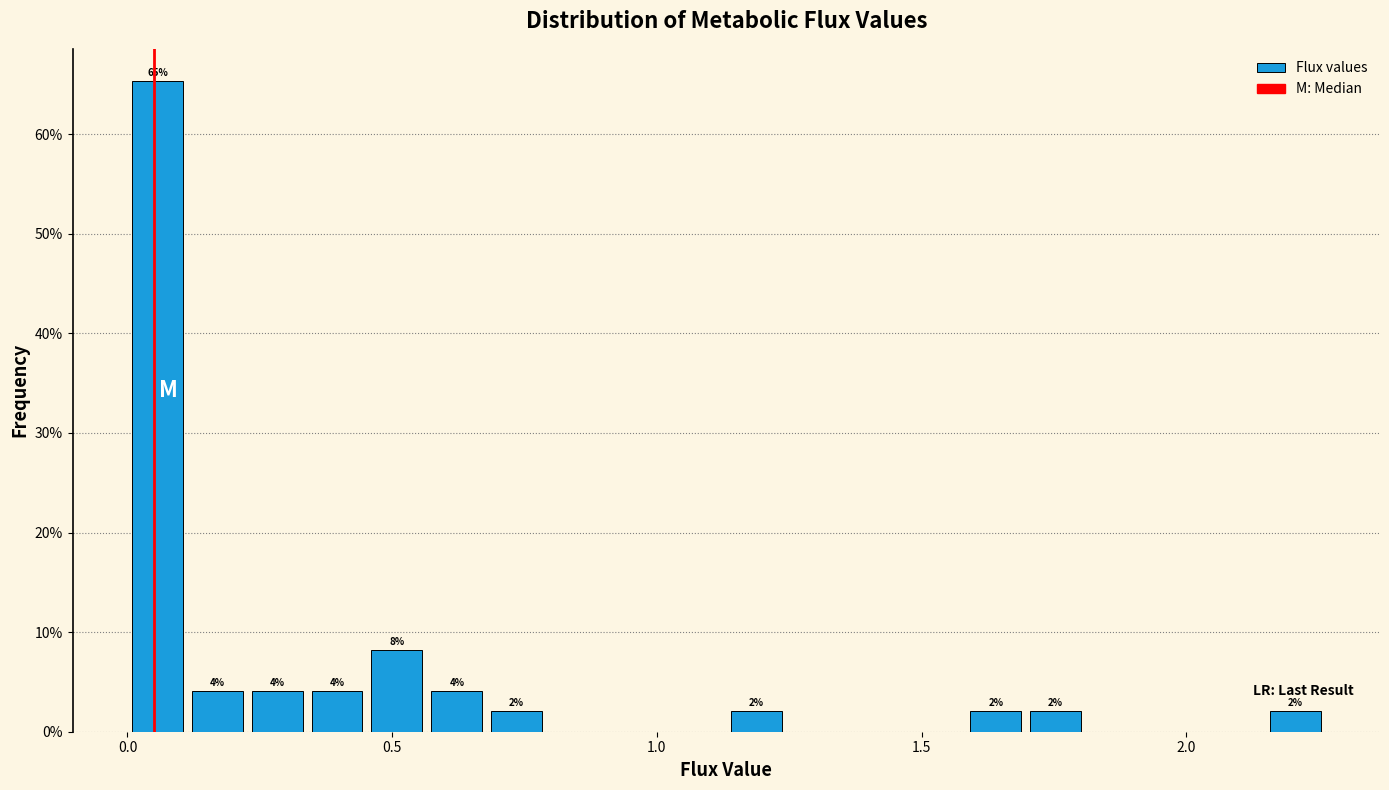

Read against the x-axis, roughly where is the centre of the tallest bar?

0.05